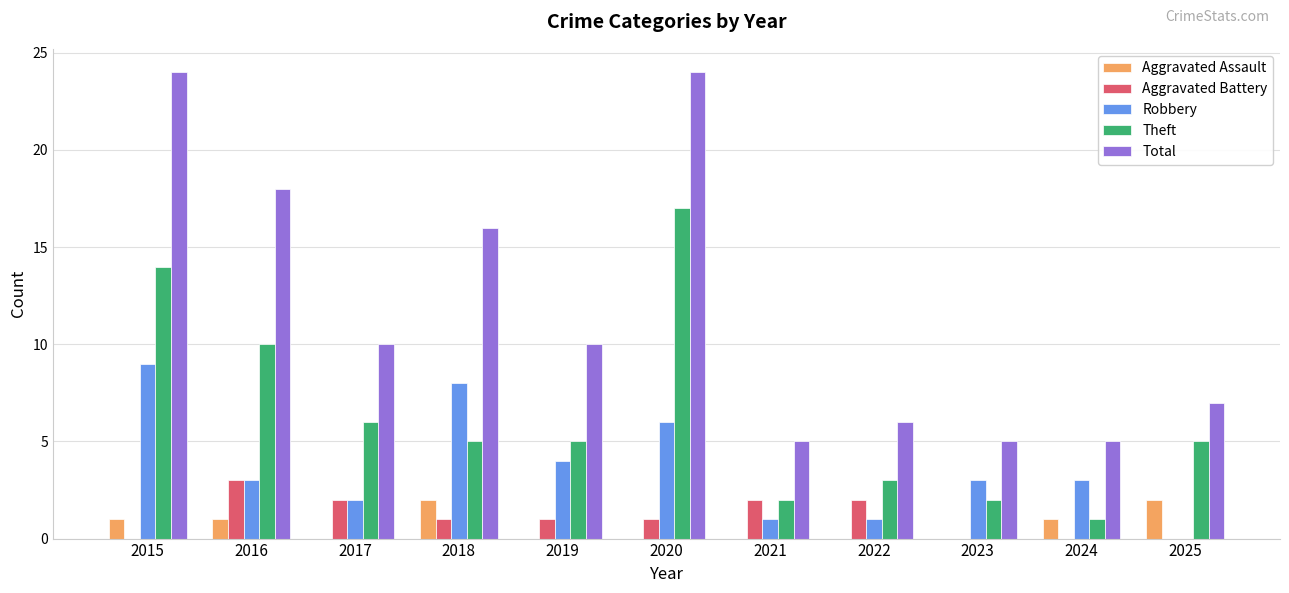

Between 2015 and 2017, which series saw the biggest shift?

Total